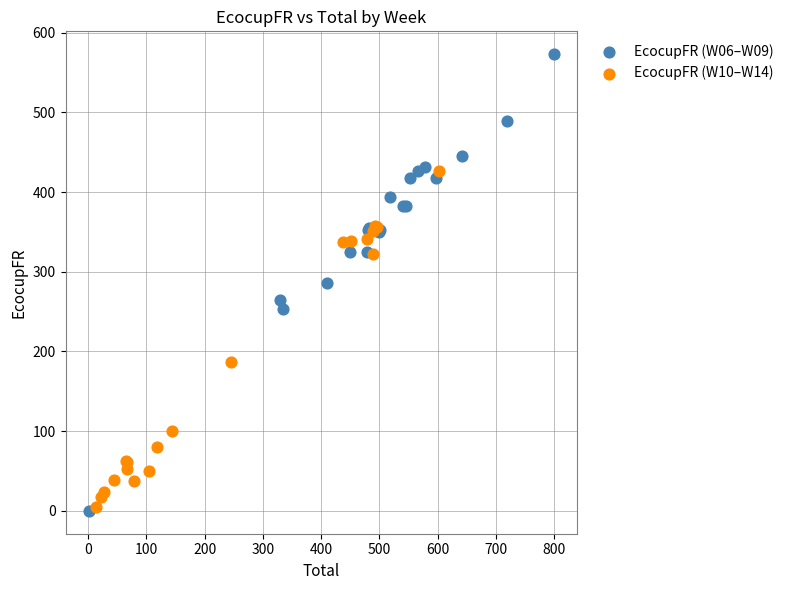

What are all the series names shown in the legend?

EcocupFR (W06–W09), EcocupFR (W10–W14)